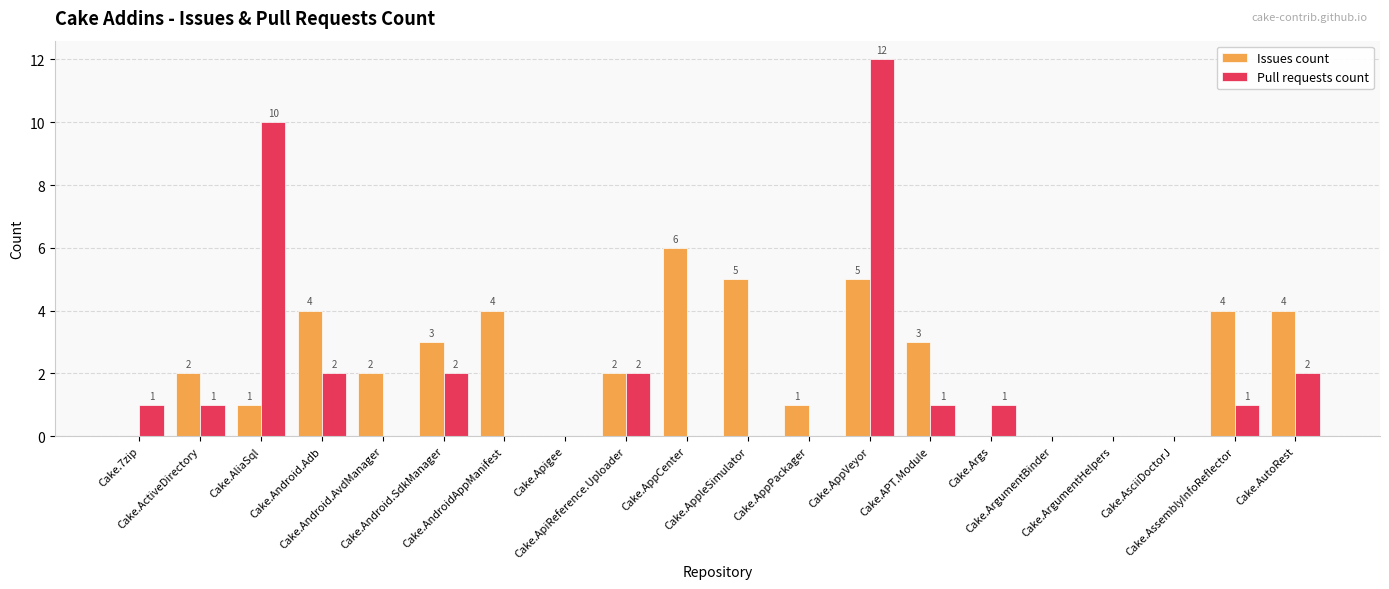

What is the greatest value displayed?

12